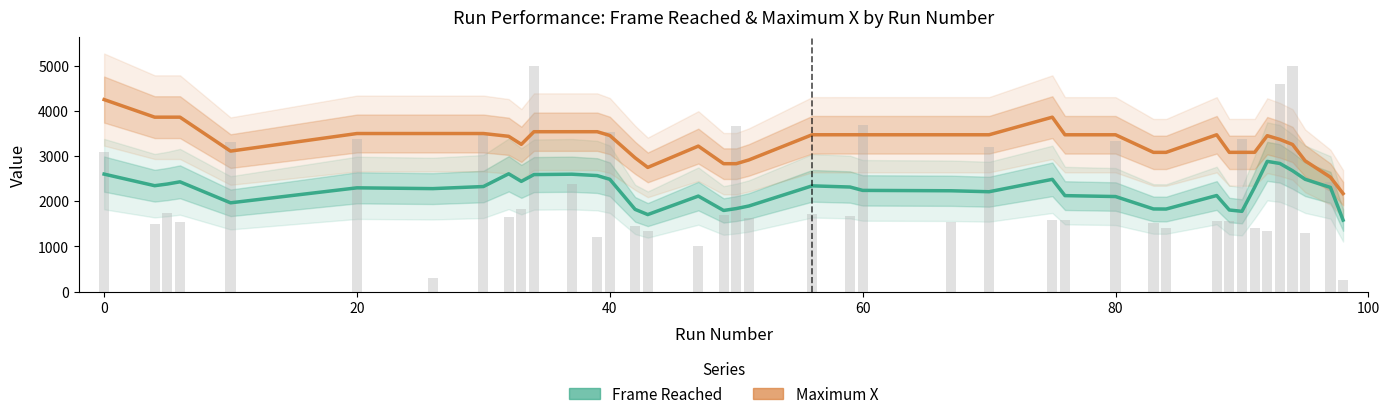

The Maximum X series shows 4831.9 at 16. True or false?

False